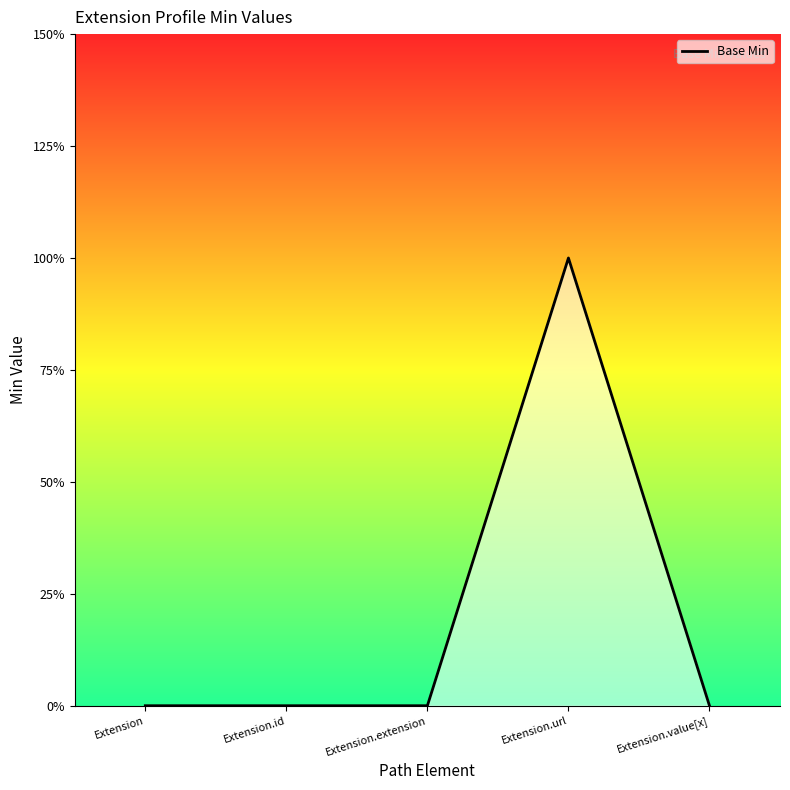

Is this an area chart (filled region under the line)?

Yes